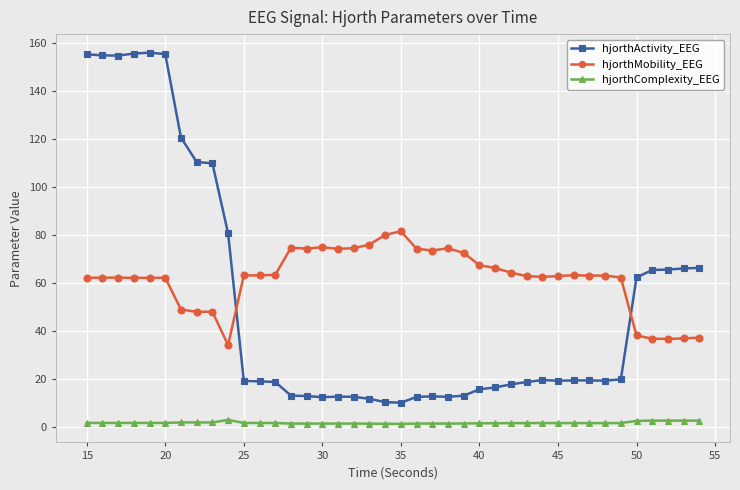

Rank the series by their maximum value, from lowest to highest.

hjorthComplexity_EEG, hjorthMobility_EEG, hjorthActivity_EEG